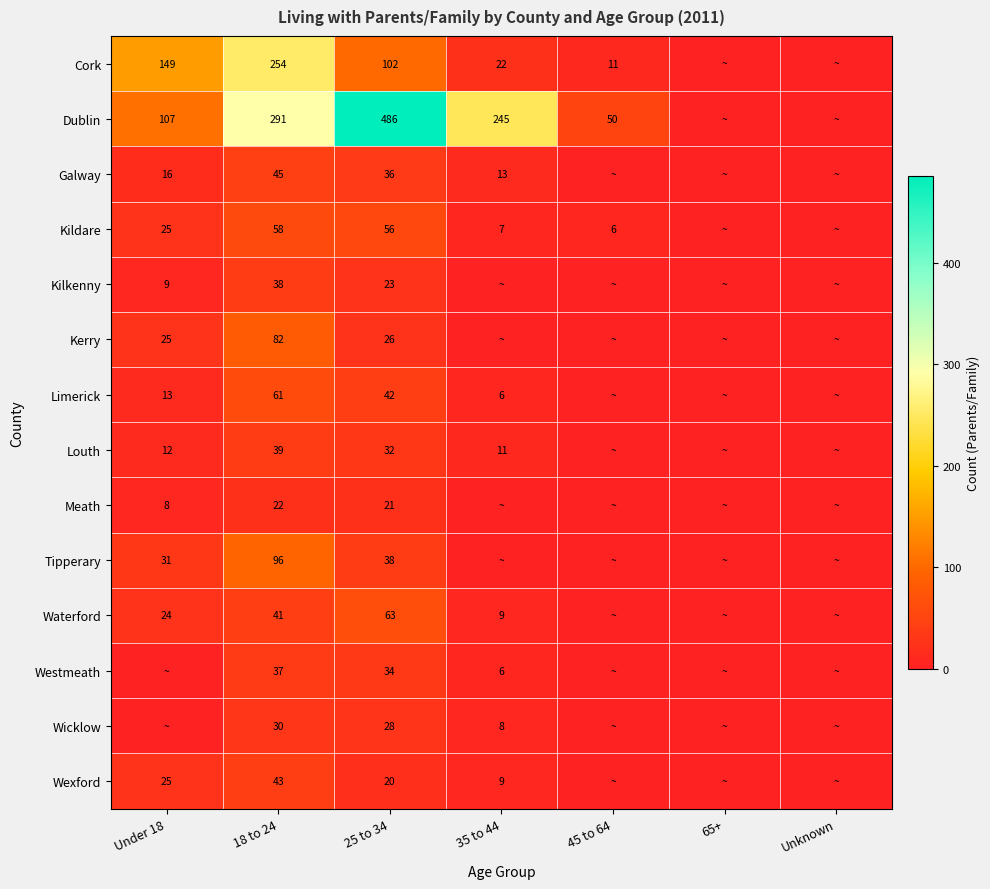

Rank the series at 25 to 34 from lowest to highest value.

Wexford, Meath, Kilkenny, Kerry, Wicklow, Louth, Westmeath, Galway, Tipperary, Limerick, Kildare, Waterford, Cork, Dublin